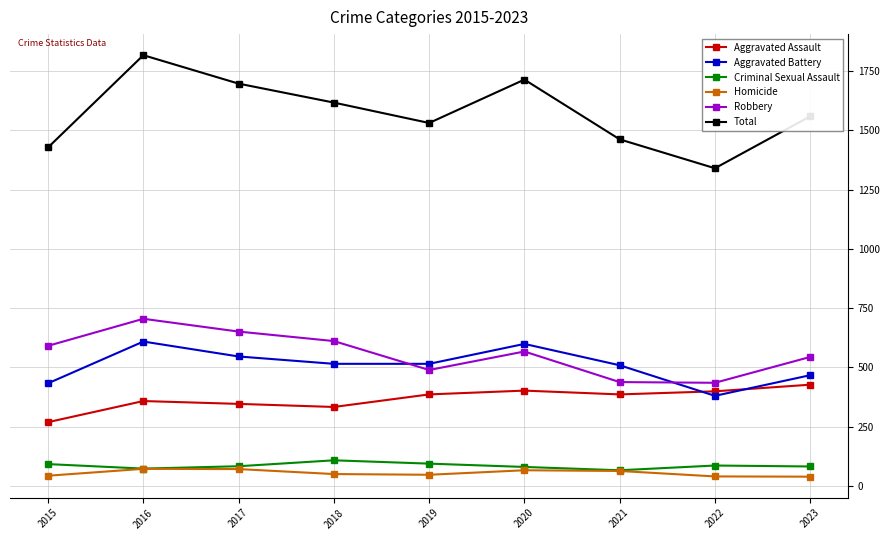

Where does the Homicide series first go above 50?

2016